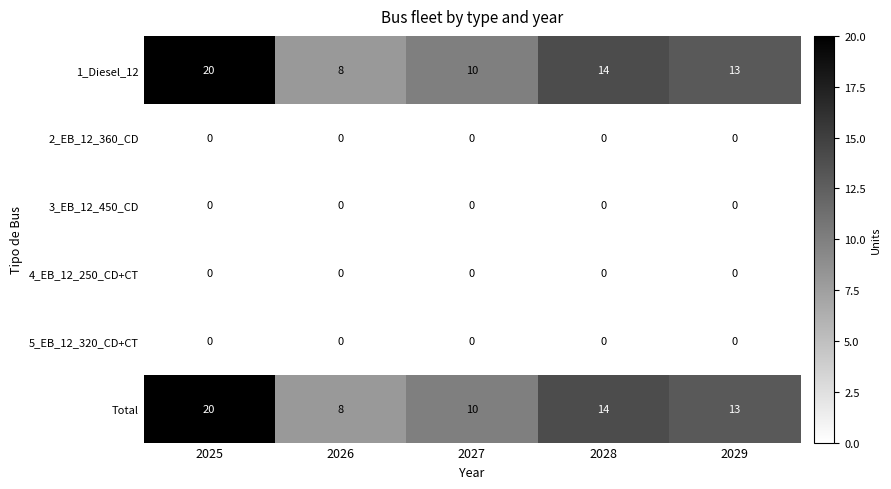

What is the difference between the highest and lowest values at 2026?

8